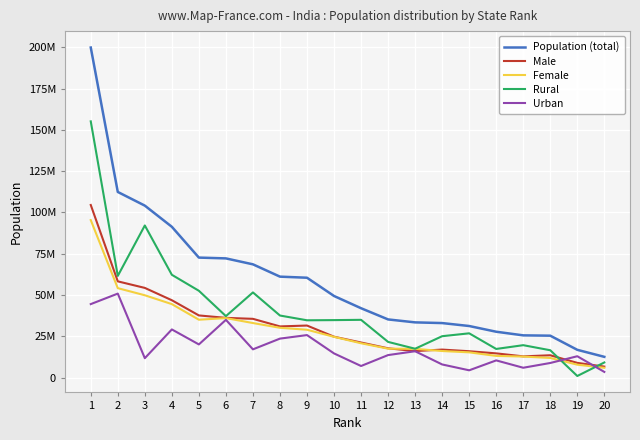

Does the chart display data point markers on the line(s)?

No